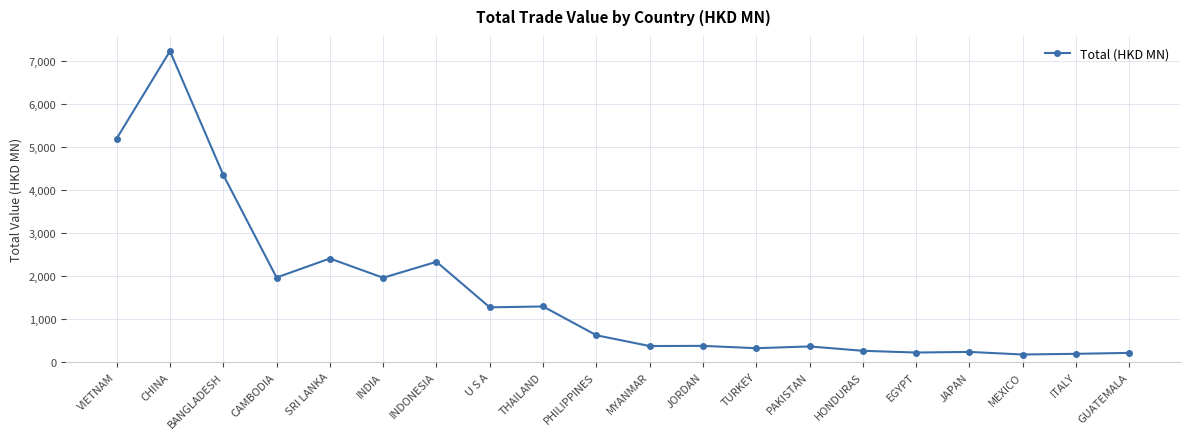

Is it true that the value at MEXICO is 168.4?

True